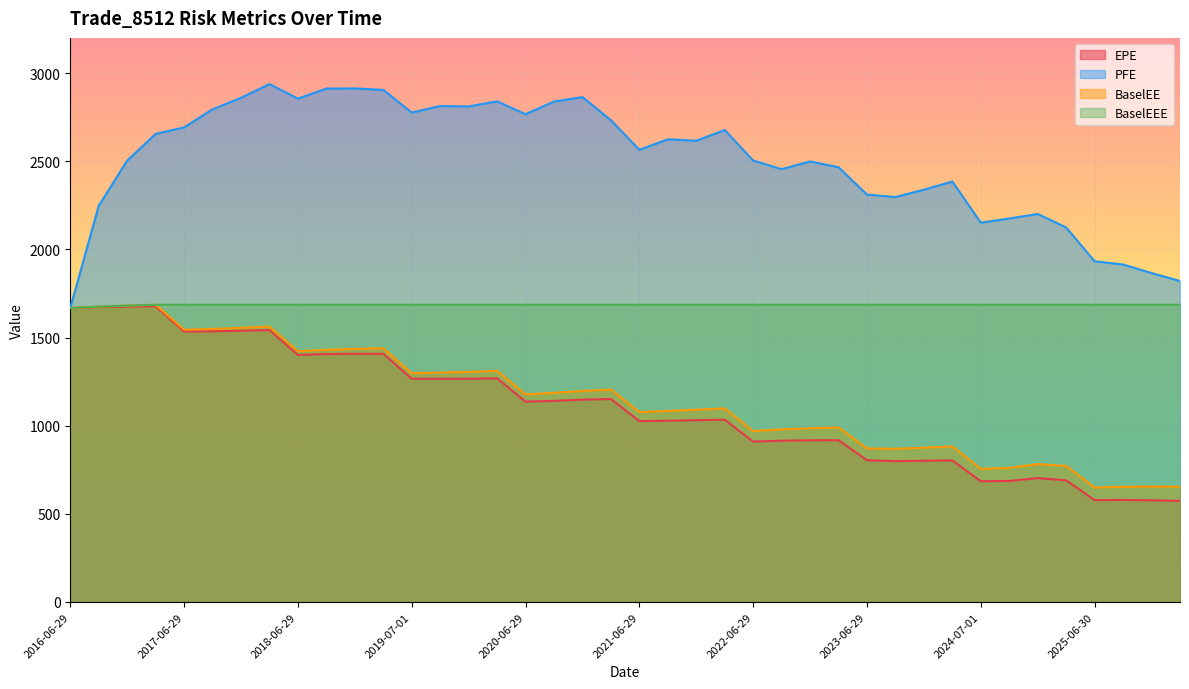

Is the value of EPE at 2025-12-29 greater than the value of BaselEE at 2023-12-29?

No